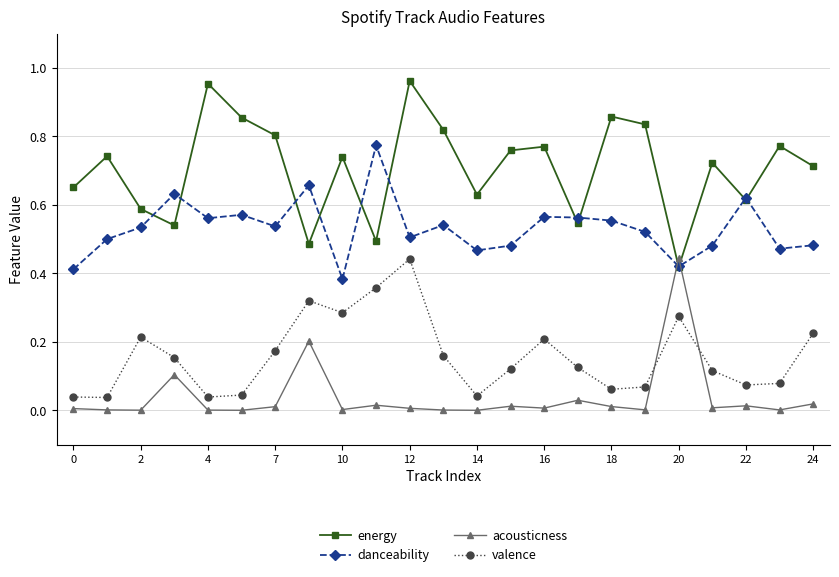

Does the chart display data point markers on the line(s)?

Yes